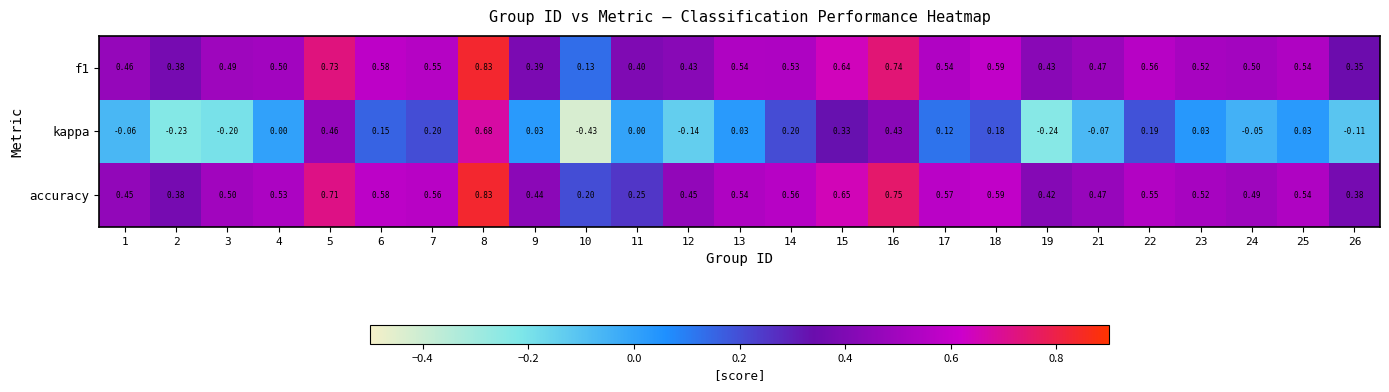

Which series has the largest total across all categories?

accuracy